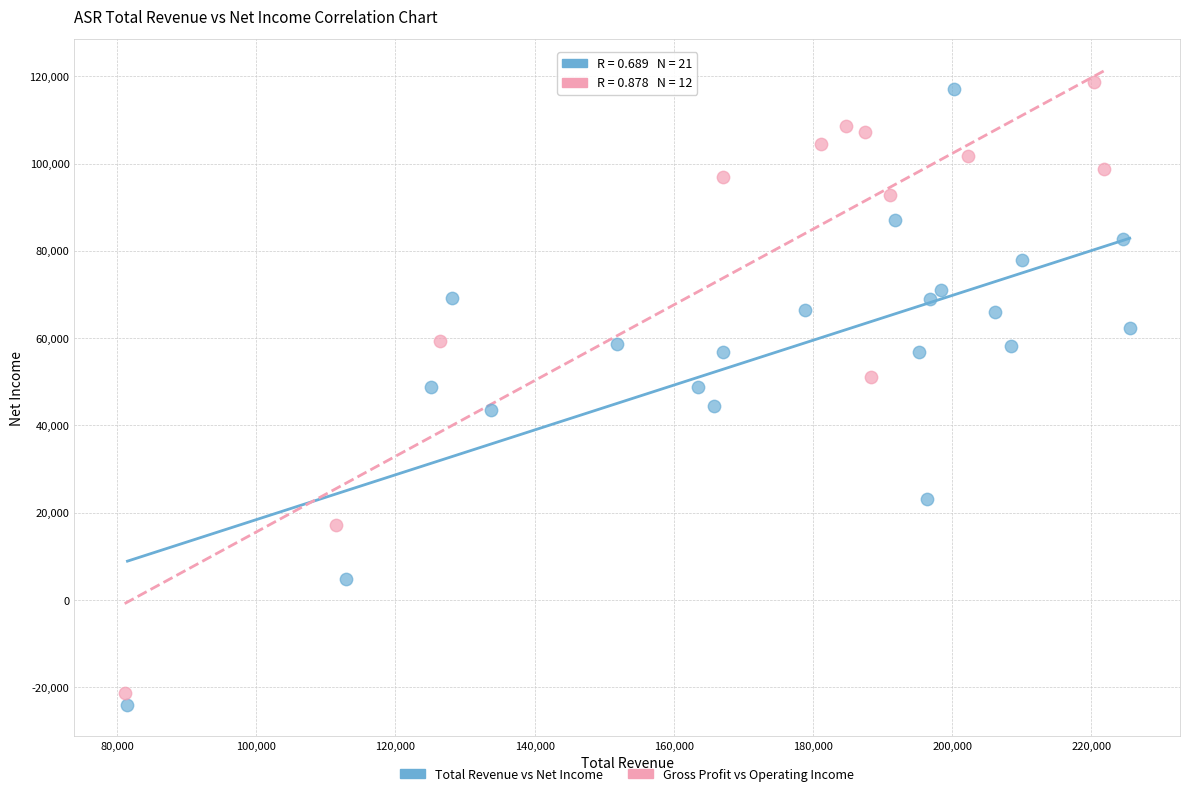

What are all the series names shown in the legend?

Total Revenue vs Net Income, Gross Profit vs Operating Income